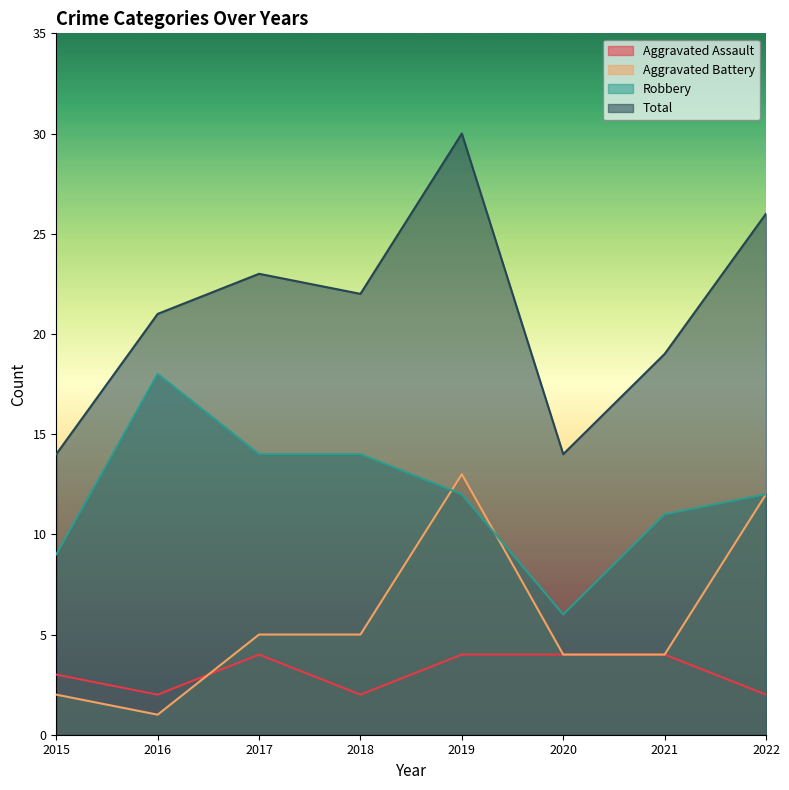

Reading right to left, what are all the values shown in this chart?

Aggravated Assault: 2	4	4	4	2	4	2	3
Aggravated Battery: 12	4	4	13	5	5	1	2
Robbery: 12	11	6	12	14	14	18	9
Total: 26	19	14	30	22	23	21	14